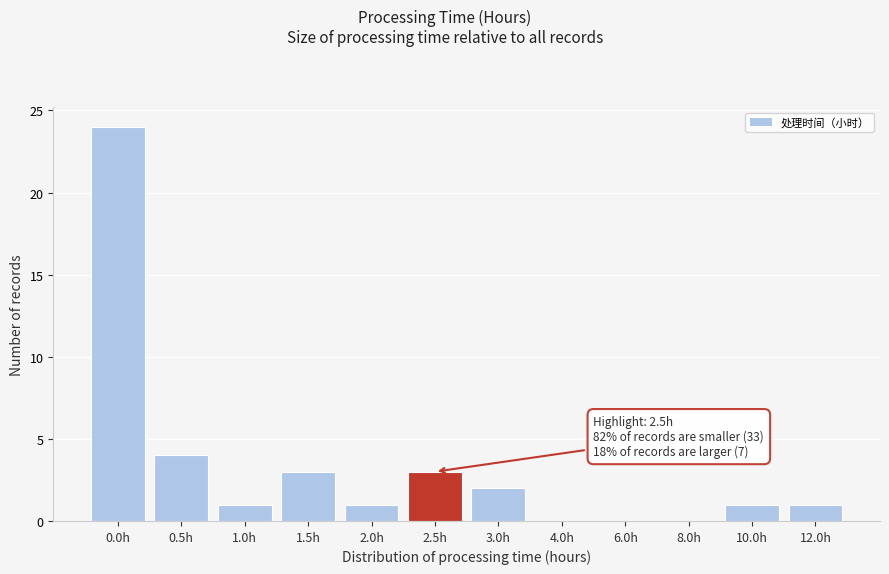

Reading left to right, what are all the values shown in this chart?

0.0h=24	0.5h=4	1.0h=1	1.5h=3	2.0h=1	2.5h=3	3.0h=2	4.0h=0	6.0h=0	8.0h=0	10.0h=1	12.0h=1